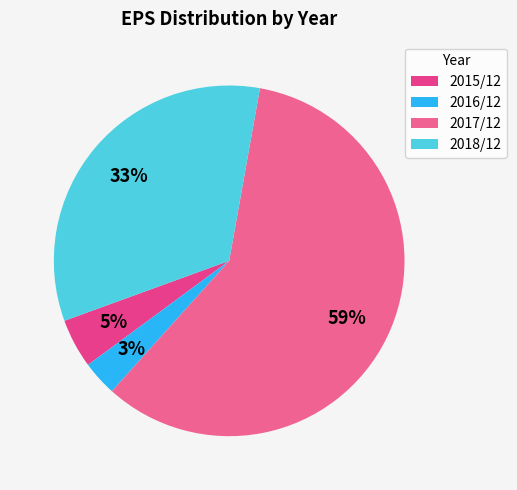

Rank the categories by value from lowest to highest.

2016/12, 2015/12, 2018/12, 2017/12